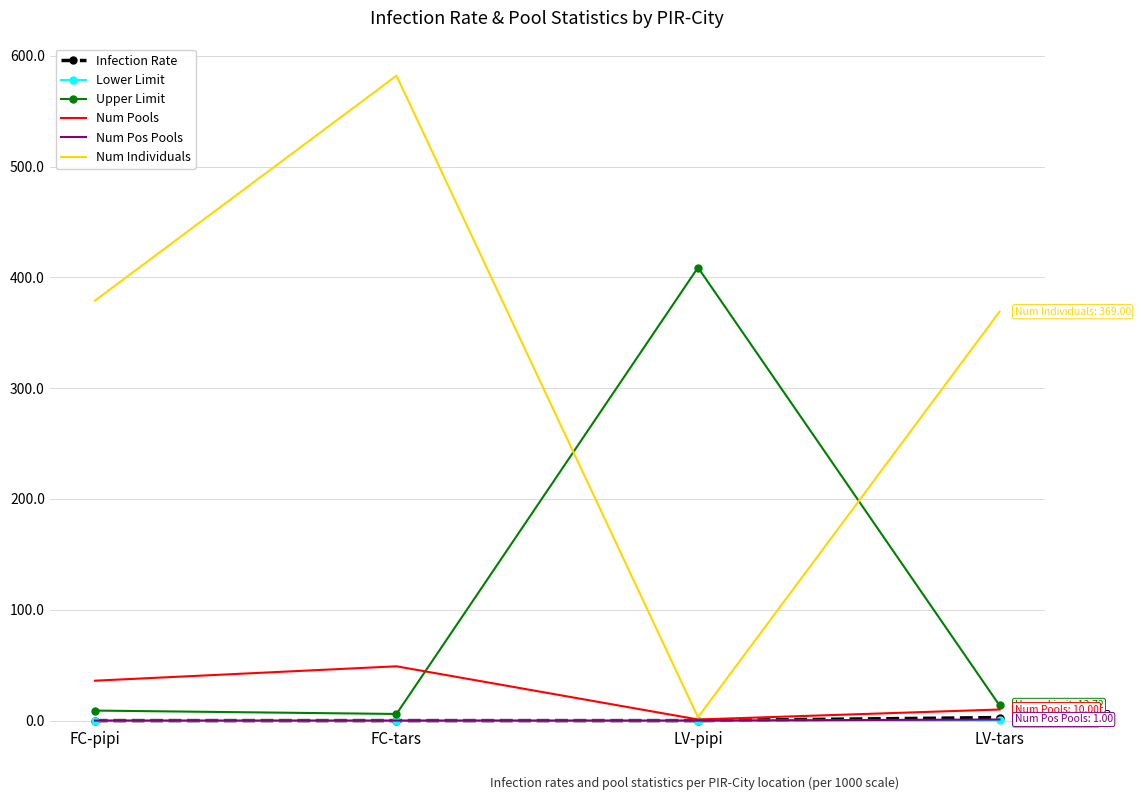

What is the sum of all Num Individuals values?

1333.0